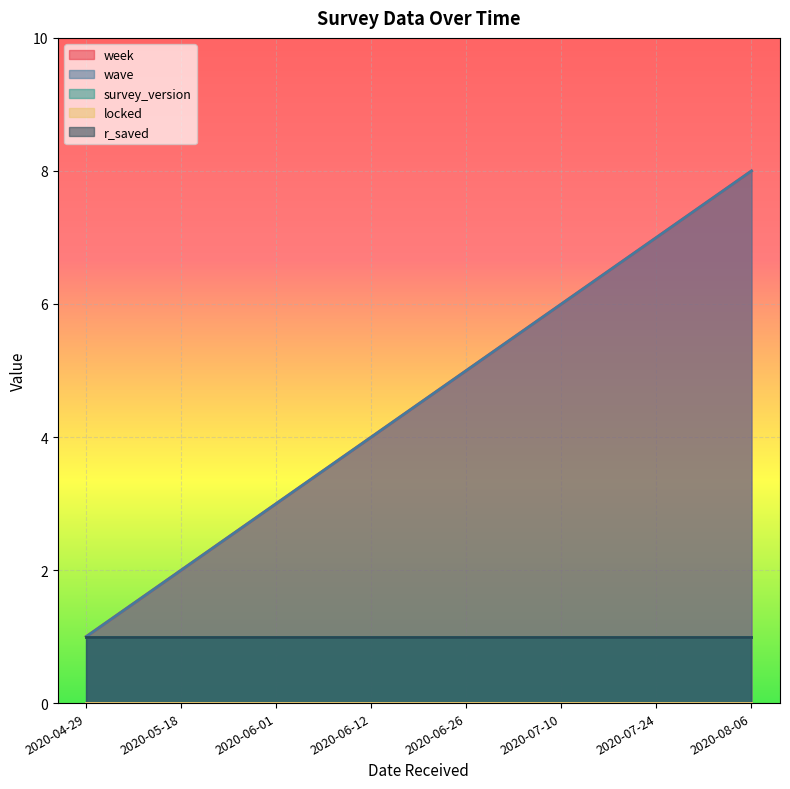

Reading left to right, transcribe all the data shown in this chart.

week: 1	2	3	4	5	6	7	8
wave: 1	2	3	4	5	6	7	8
survey_version: 1	1	1	1	1	1	1	1
locked: 0	0	0	0	0	0	0	0
r_saved: 1	1	1	1	1	1	1	1